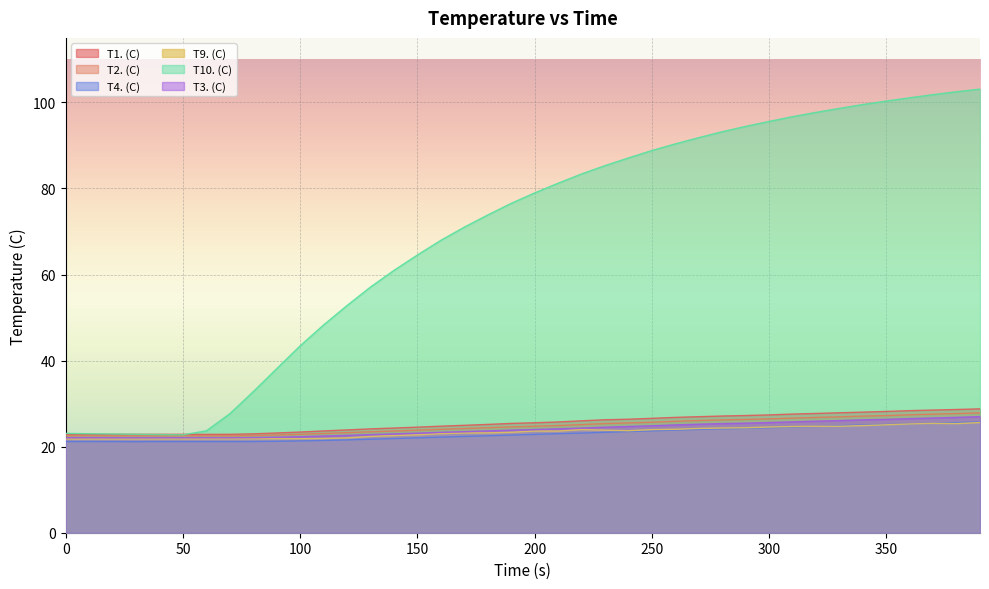

Where is the first local maximum for T1. (C)?

10